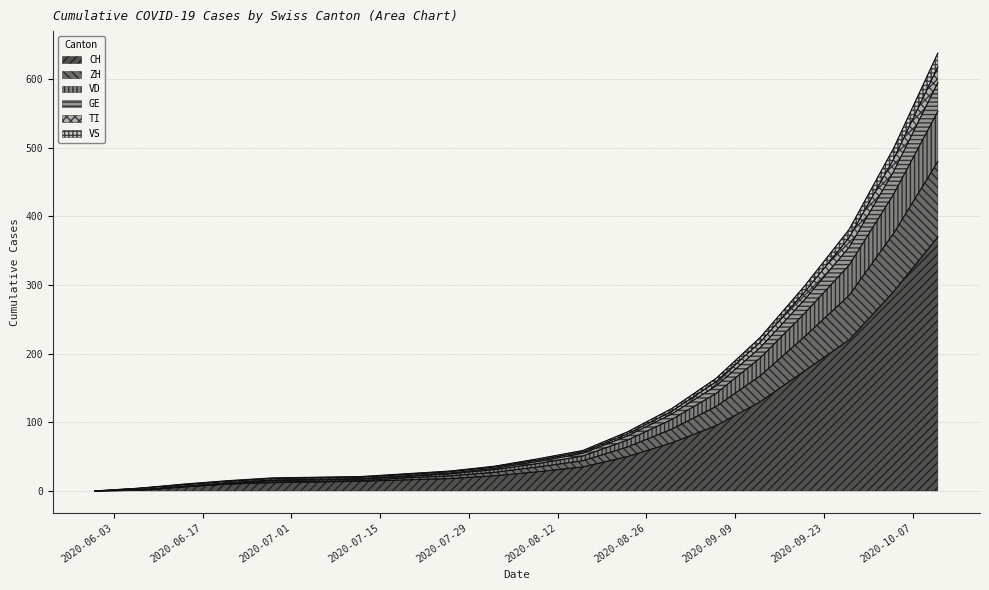

The value of VS at 2020-07-19 is 8. True or false?

False